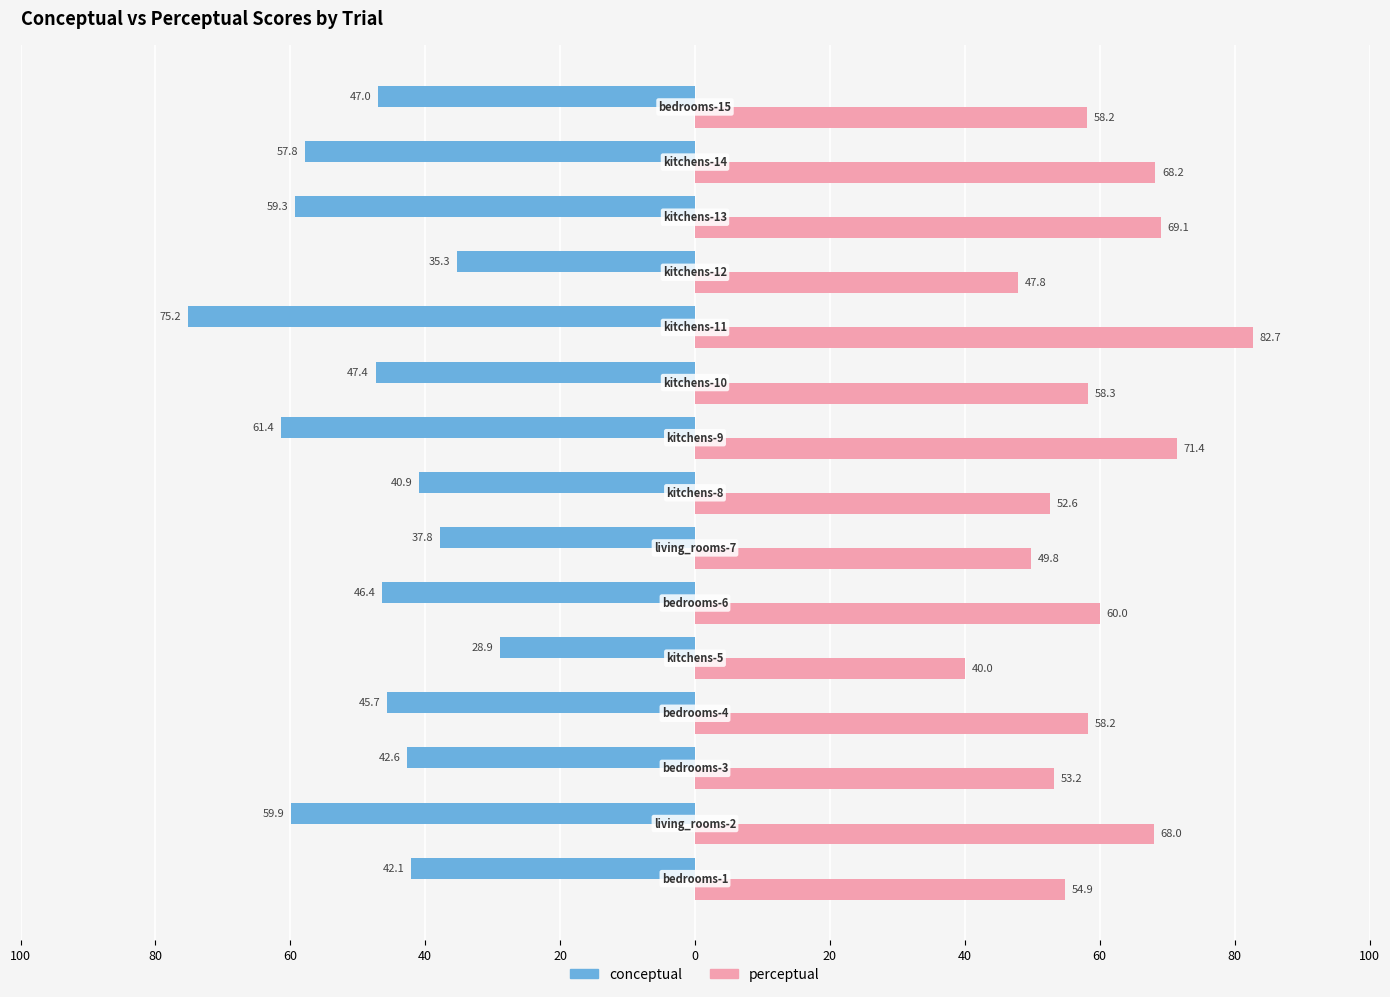

What are all the series names shown in the legend?

conceptual, perceptual